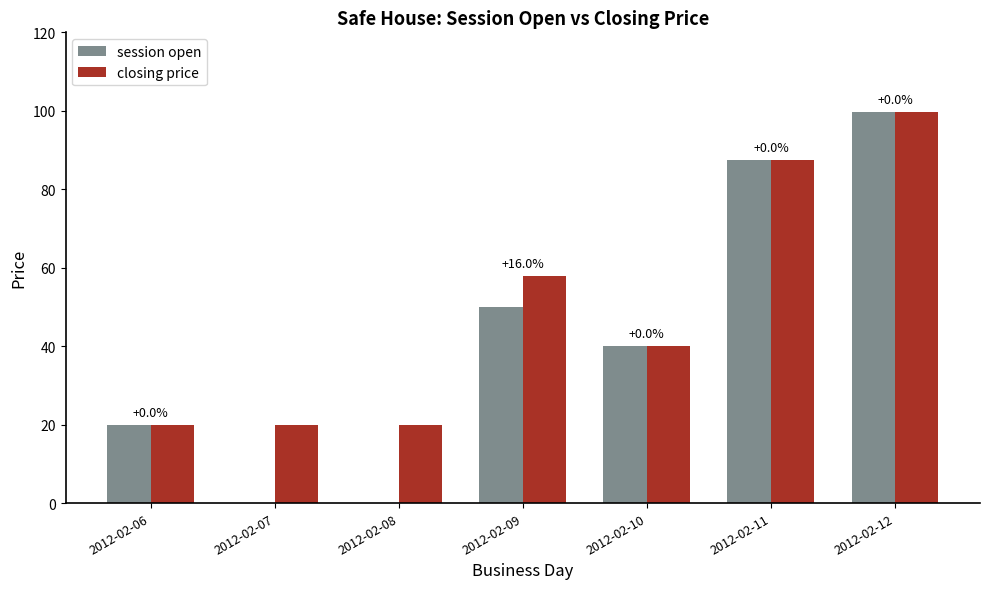

Does the chart contain stacked bars?

No